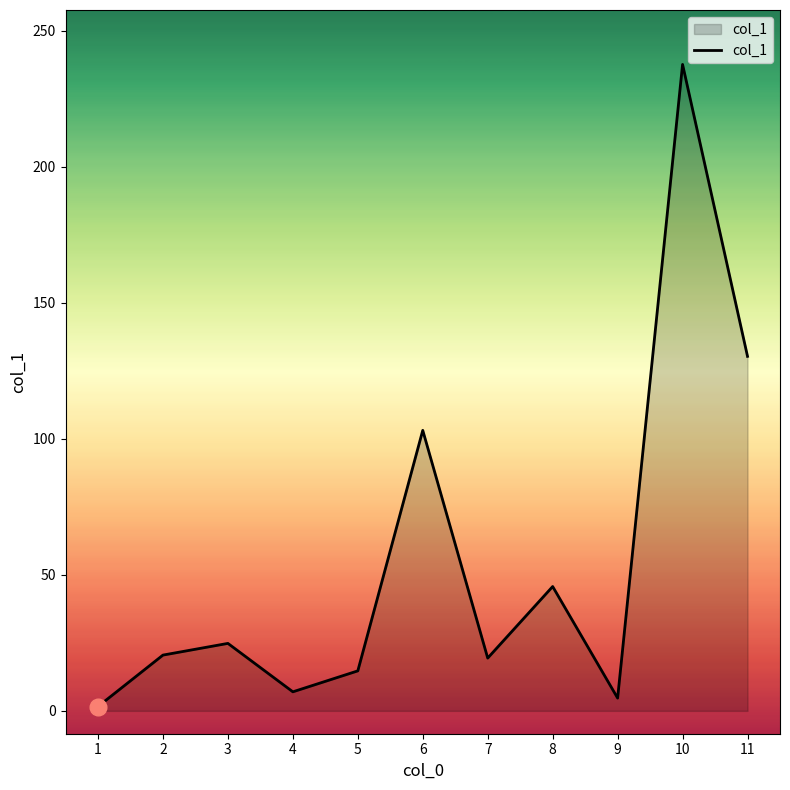

How many lines are shown in the chart?

1